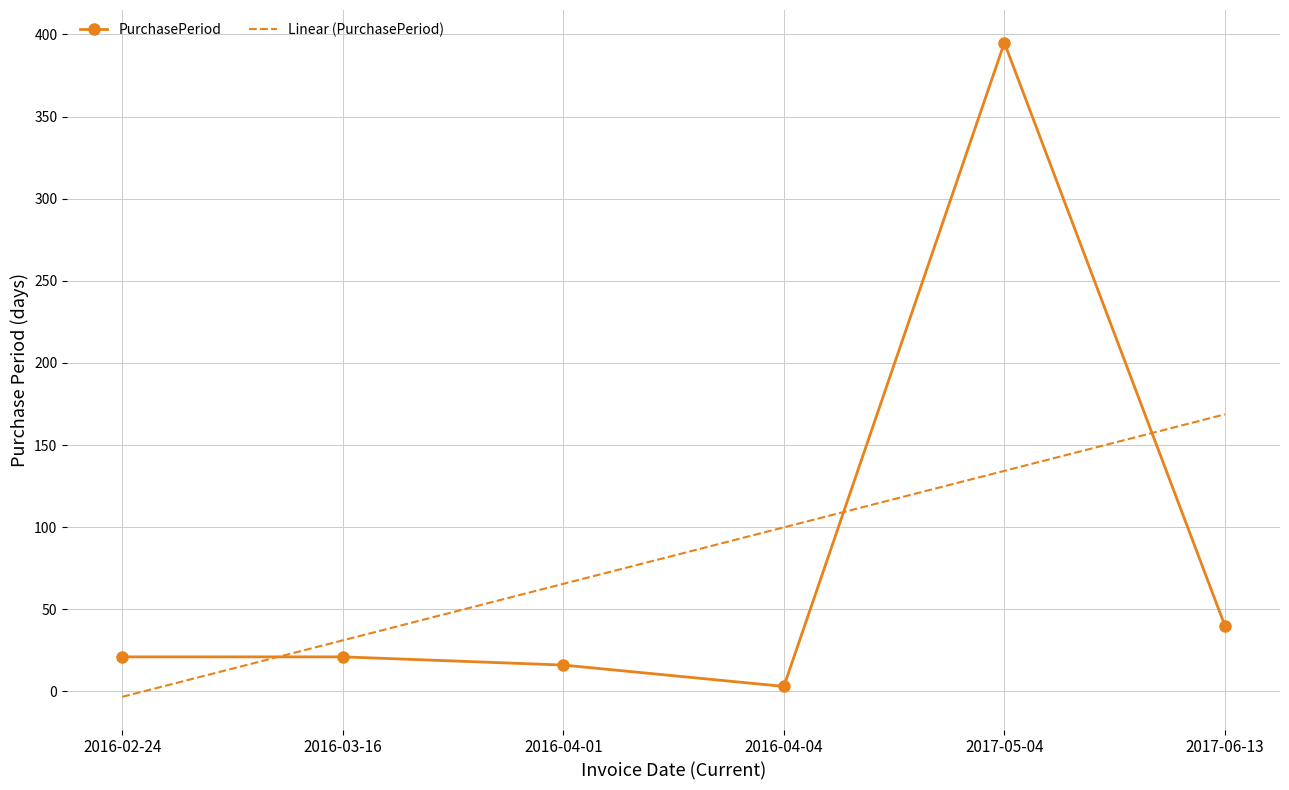

Where is the first local maximum?

2017-05-04